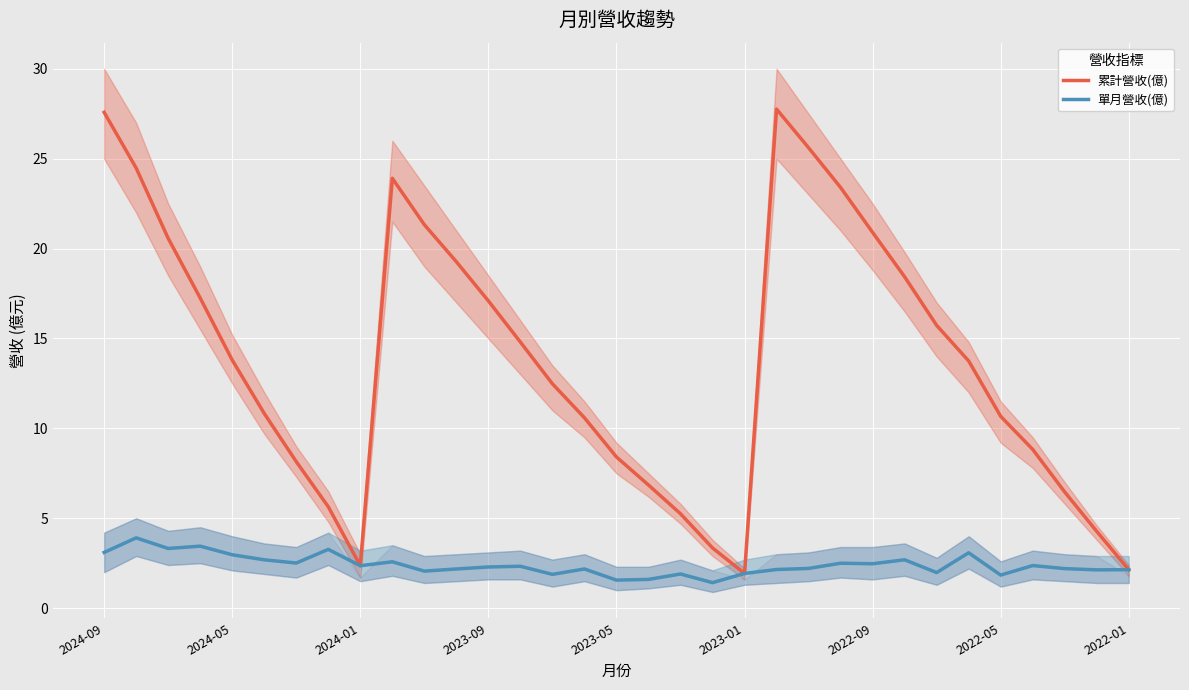

What is the difference between the highest and lowest values at 11?

17.1